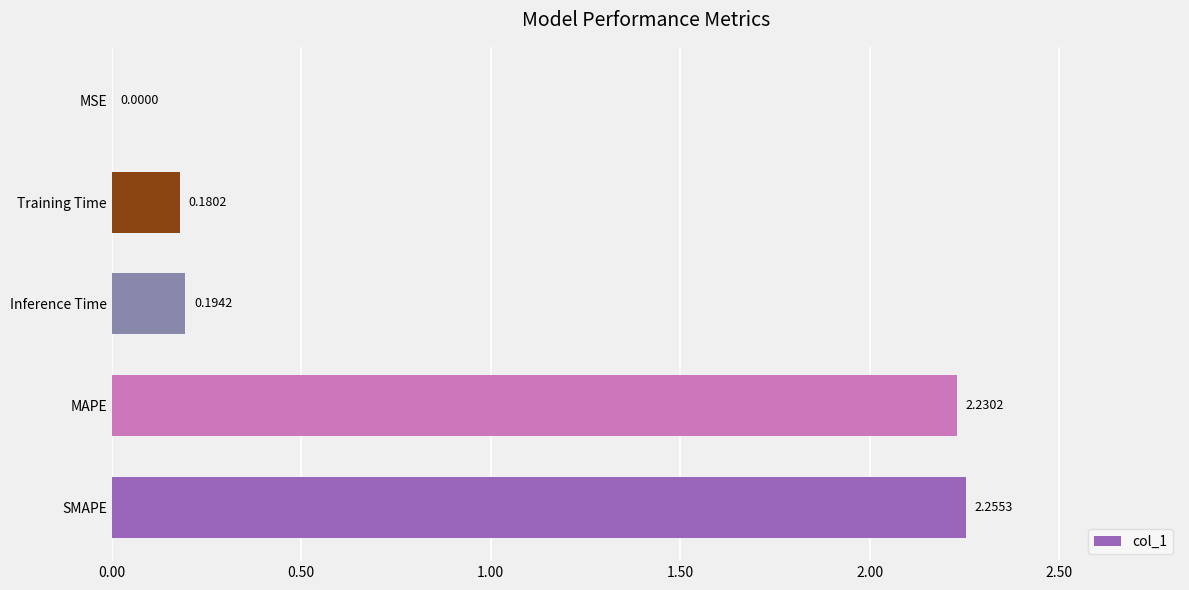

Which has a higher value, SMAPE or Inference Time?

SMAPE